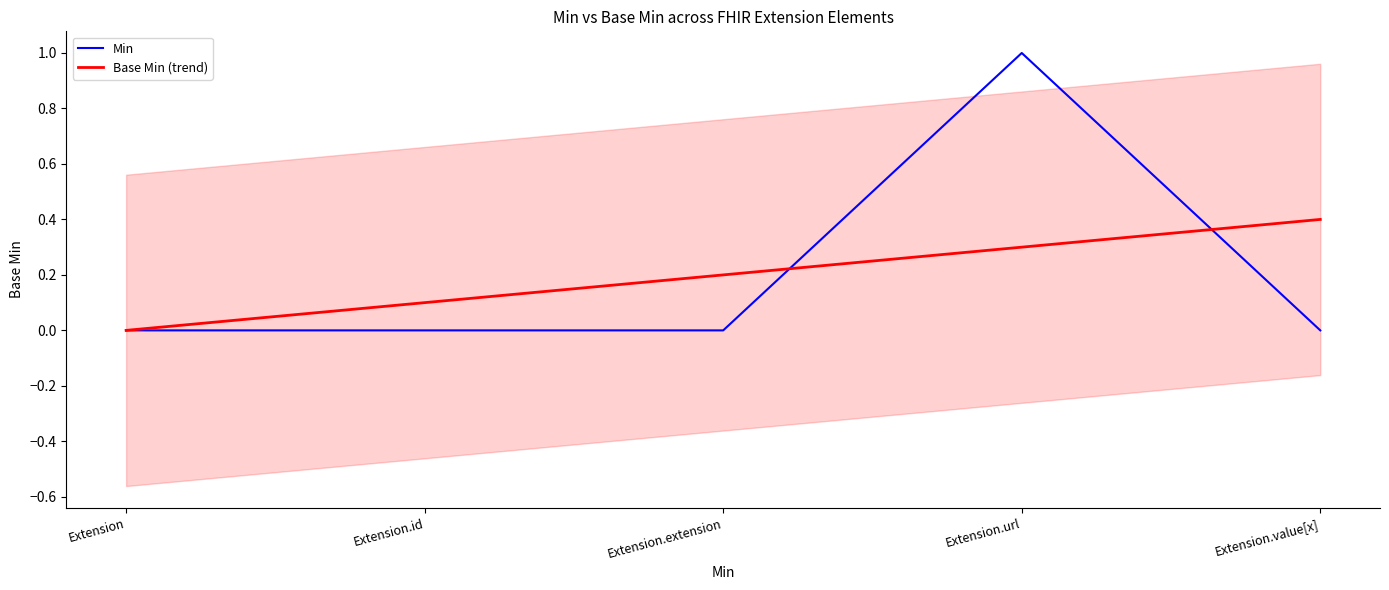

Reading right to left, transcribe all the data shown in this chart.

0	1	0	0	0